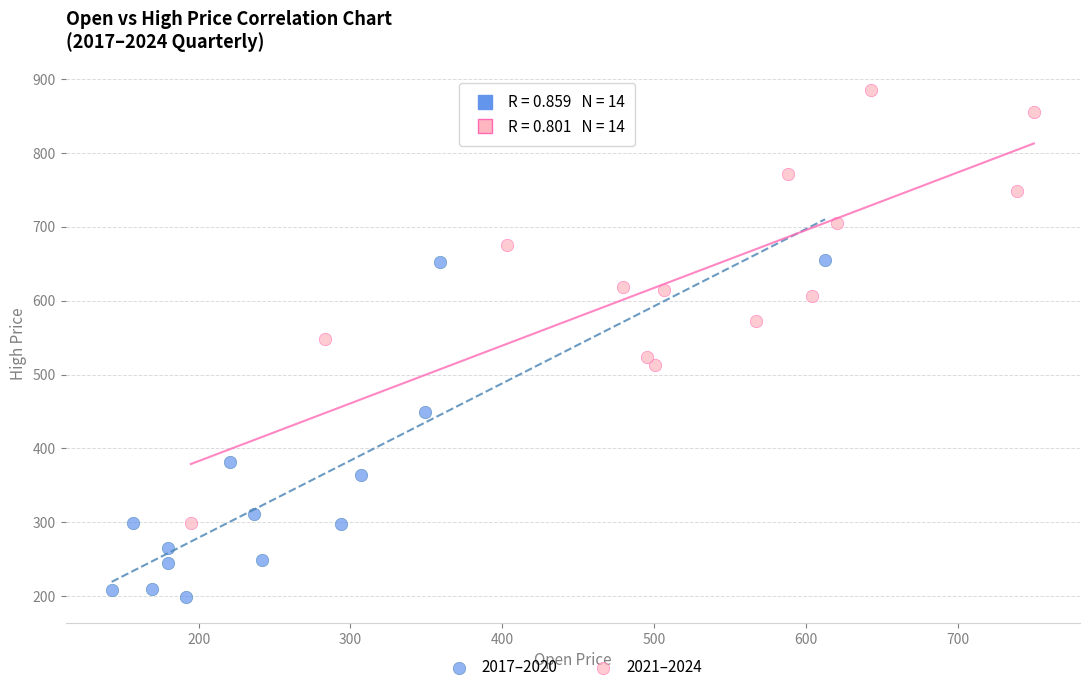

Which series has the widest spread of Y values?

2021–2024